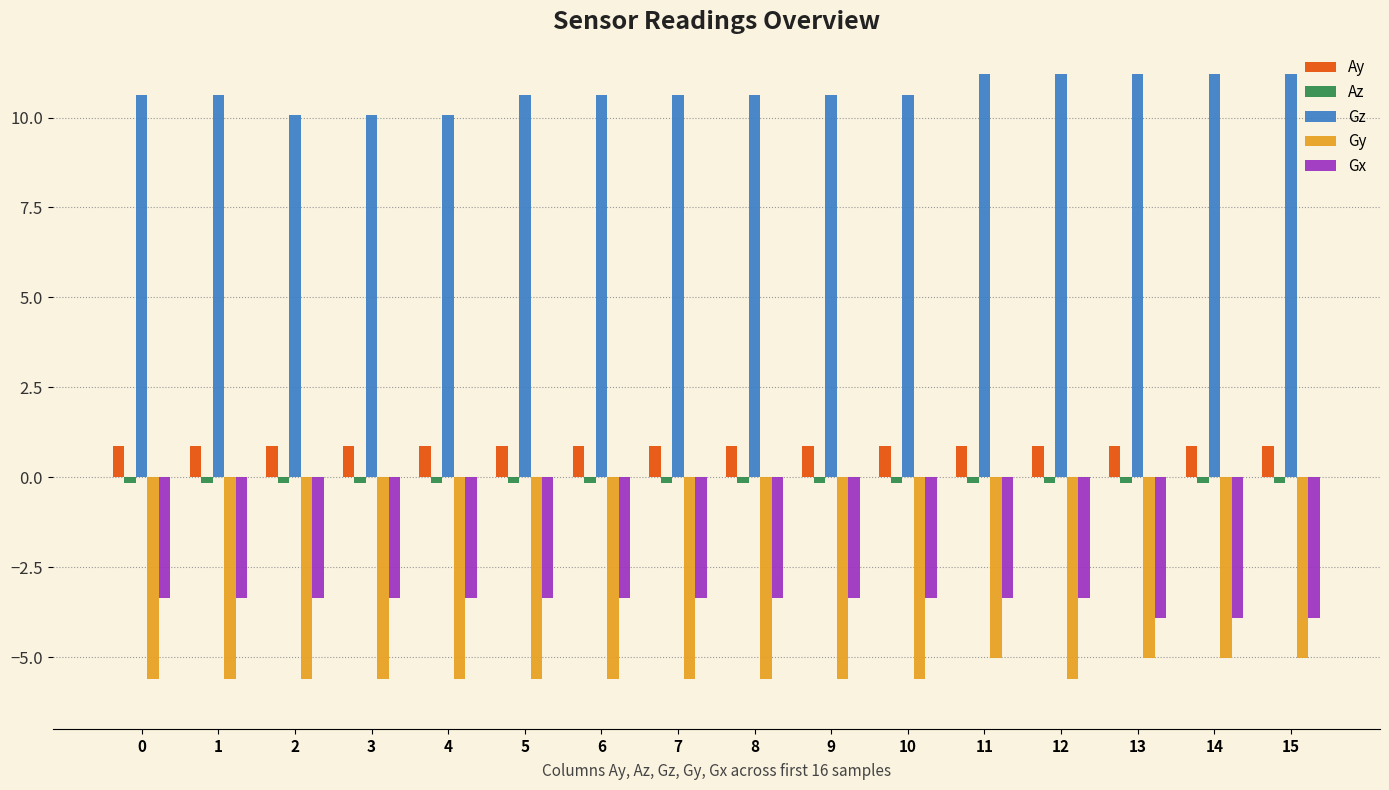

At how many categories does at least one series exceed 0?

16